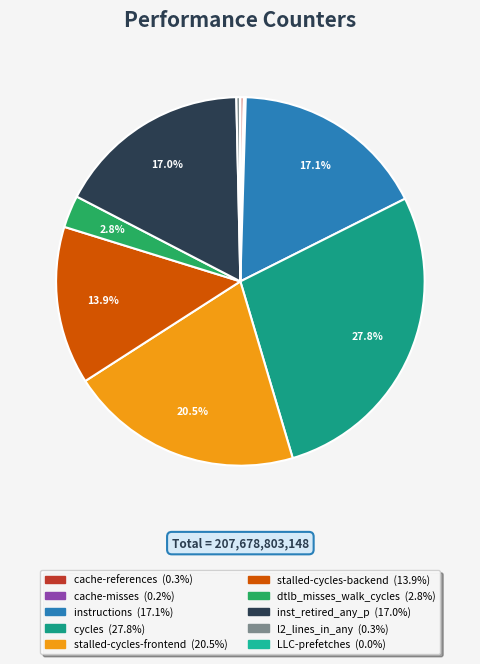

Count the number of slices in the pie.

10